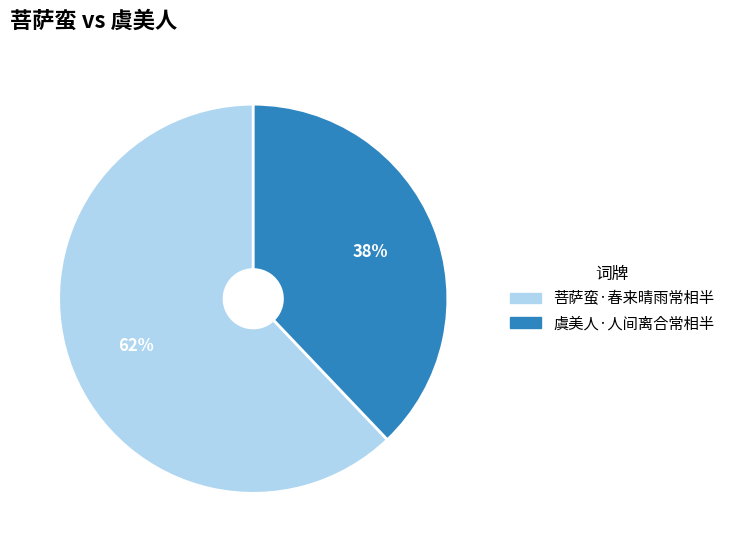

To the nearest percent, what is the difference between the largest and smallest slice percentages?

24%